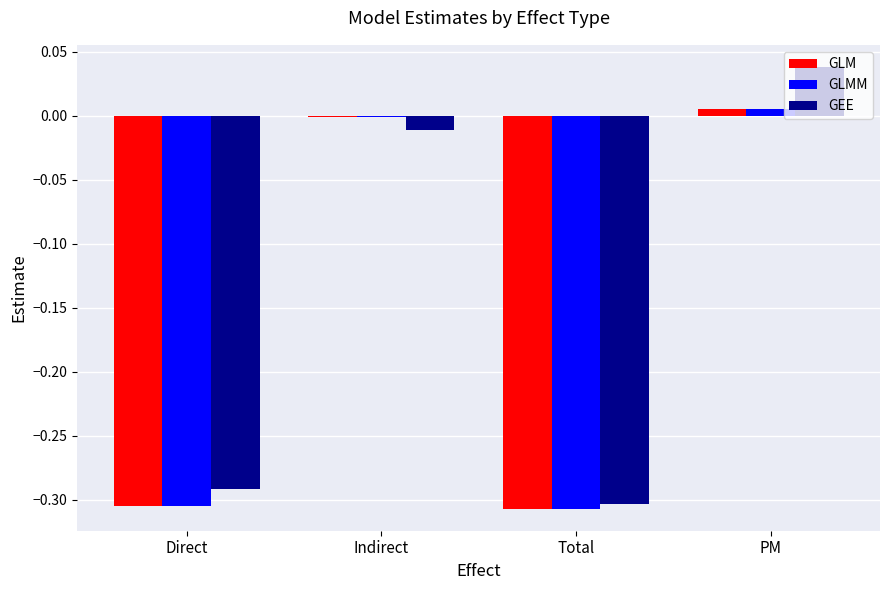

Count the number of categories in the chart.

4